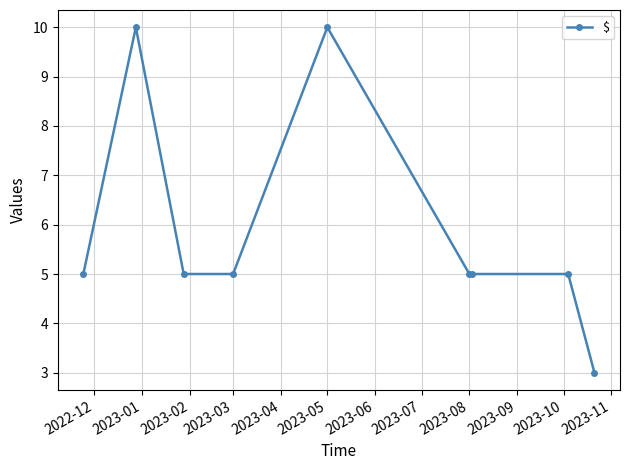

What is the minimum value shown in the chart?

3